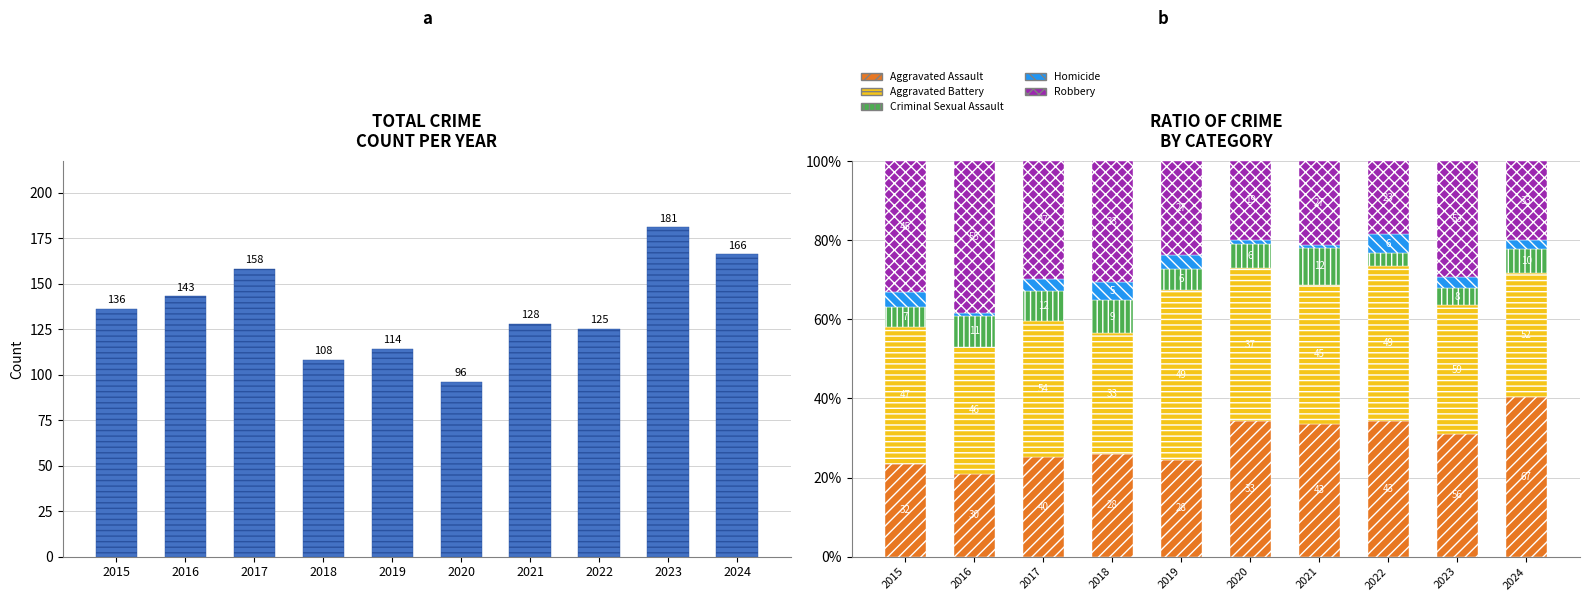

At which label is Homicide closest to 2?

2024